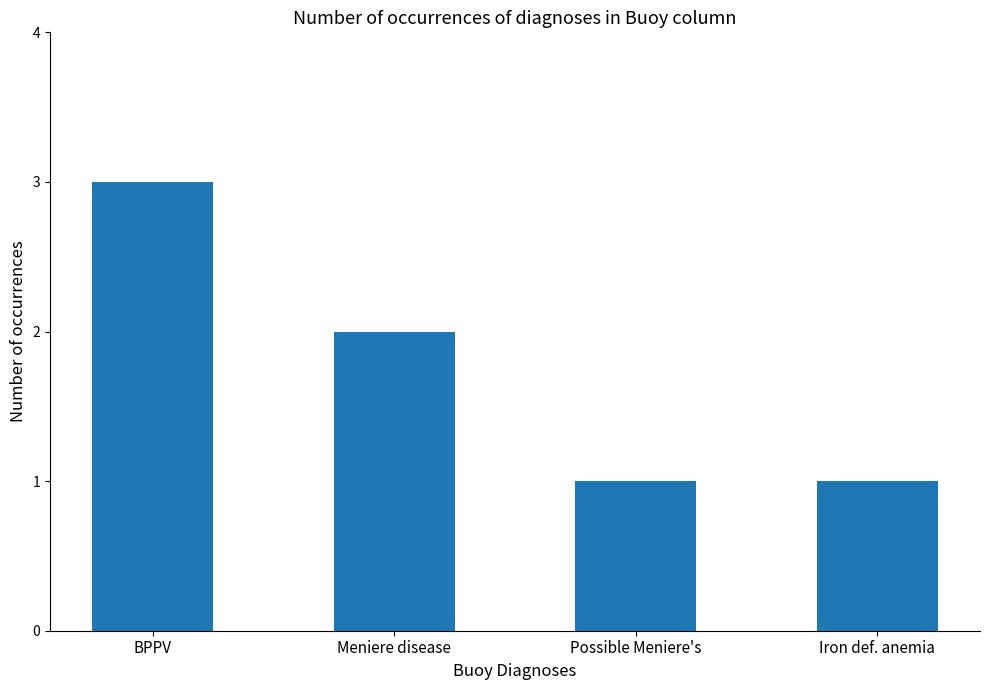

The value at BPPV is 4. True or false?

False